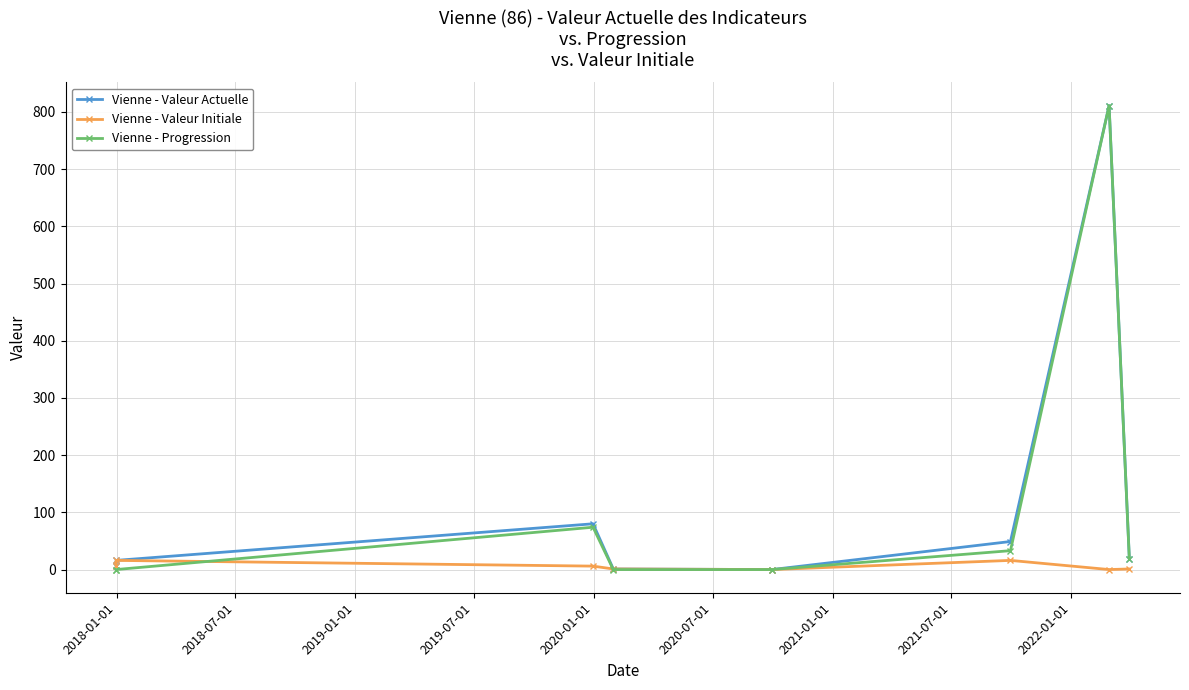

Rank the series by their maximum value, from highest to lowest.

Vienne - Valeur Actuelle, Vienne - Progression, Vienne - Valeur Initiale